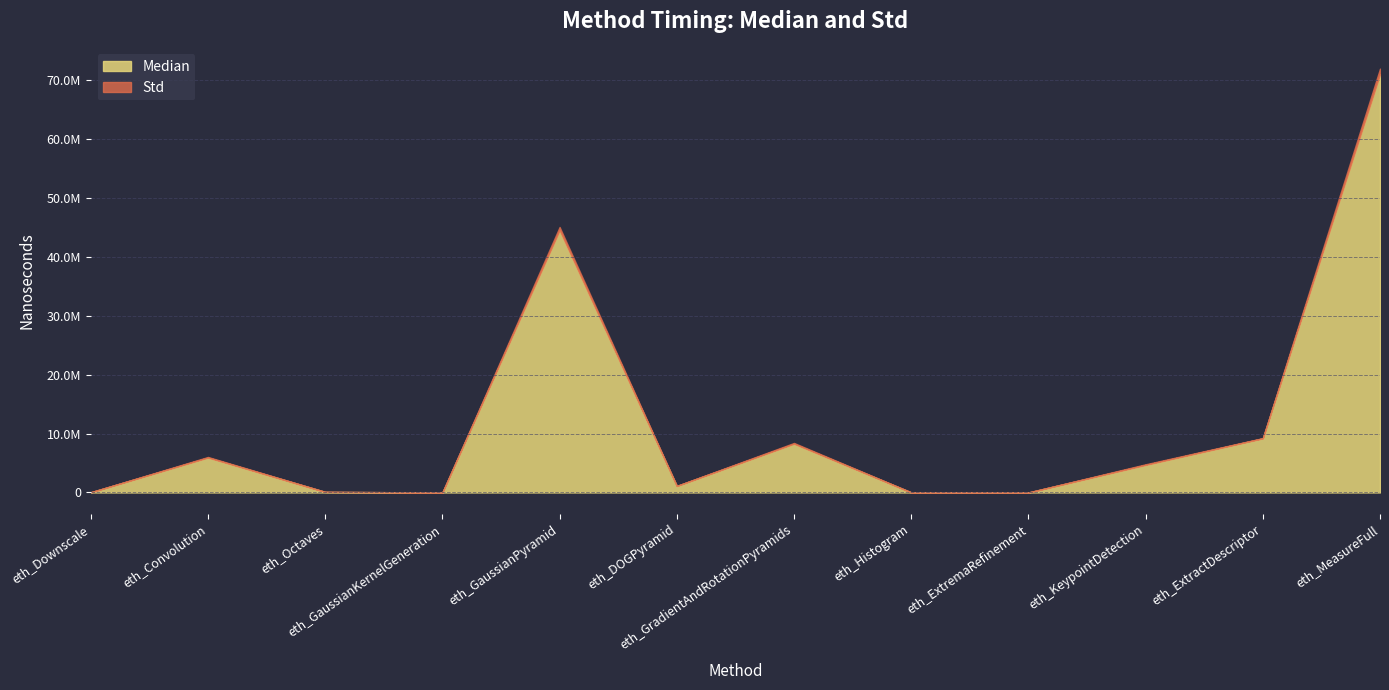

True or false: Median and Std intersect in this chart.

False